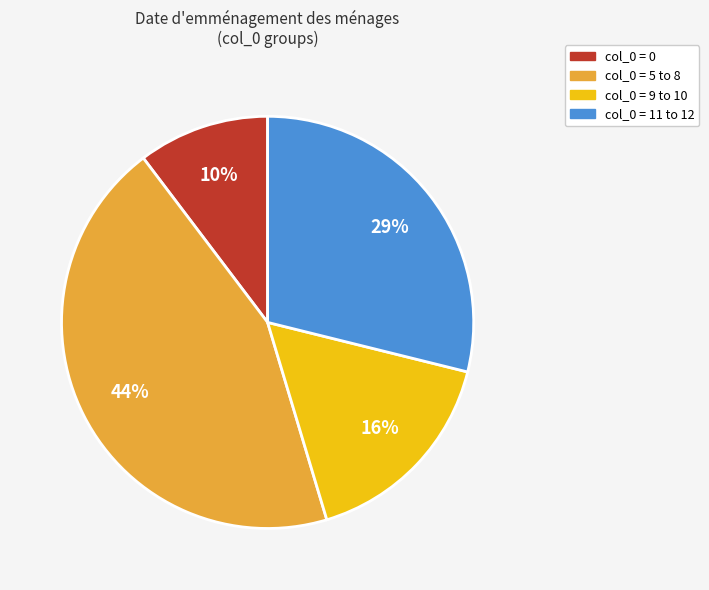

To the nearest percent, what is the difference between the largest and smallest slice percentages?

34%